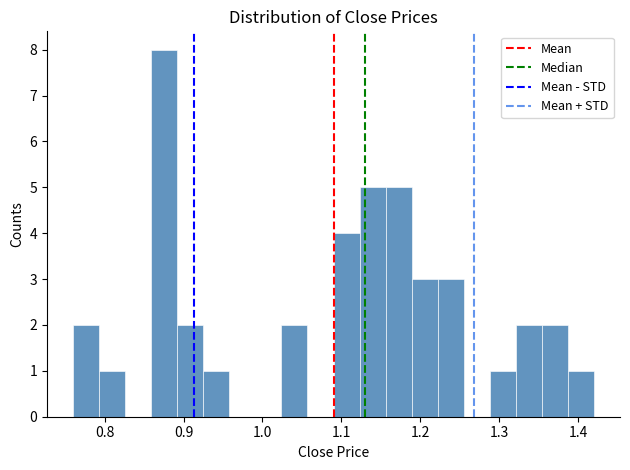

Around what value on the x-axis is the tallest bar? Give the approximate position of its centre, as read against the axis.

0.88